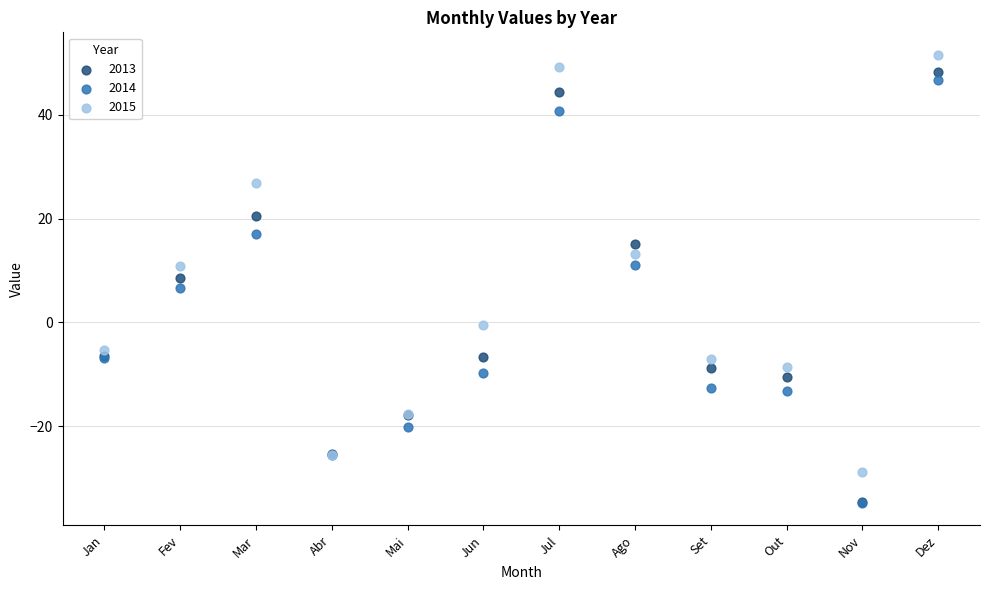

Which series has the widest spread of Y values?

2013